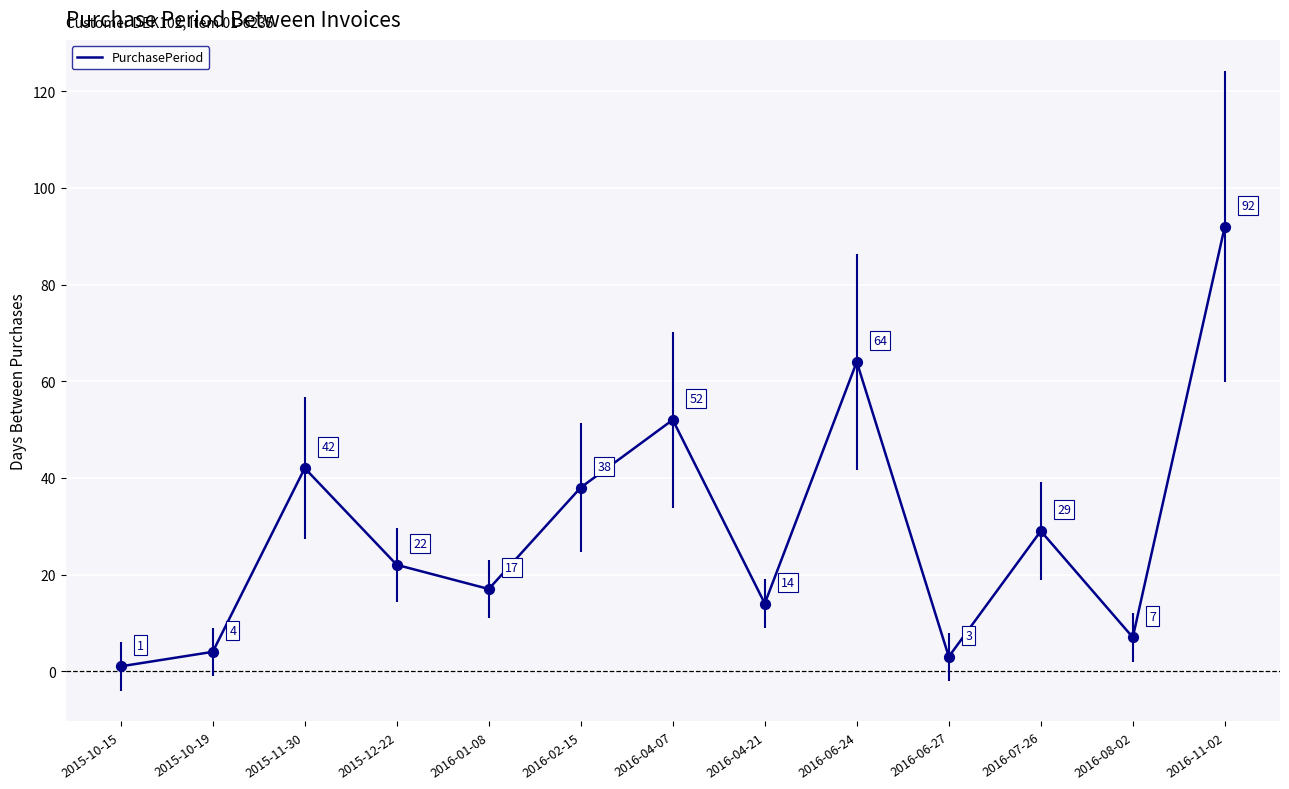

What is the change in value from 2015-11-30 to 2015-12-22?

-20